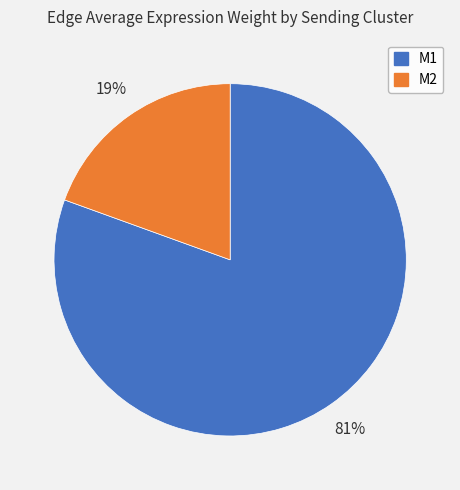

To the nearest percent, what is the combined percentage of M1 and M2?

100%